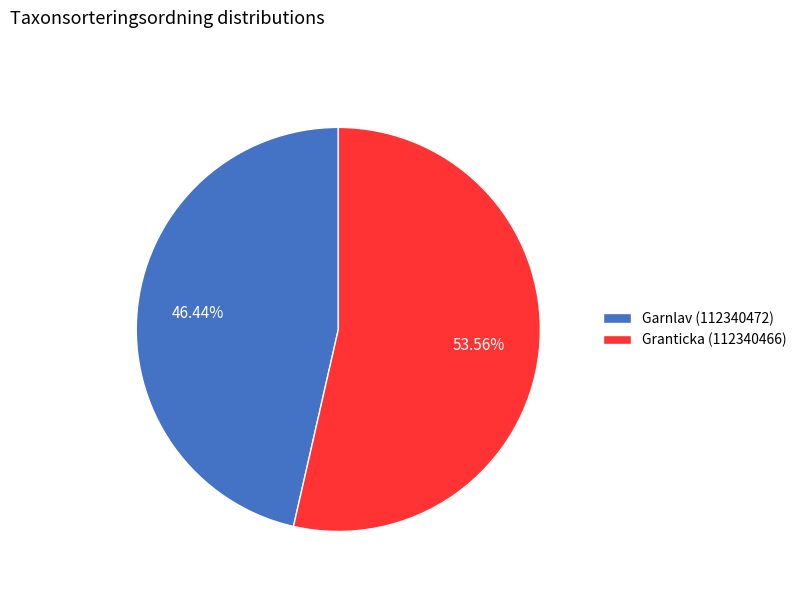

How many segments does this pie chart have?

2